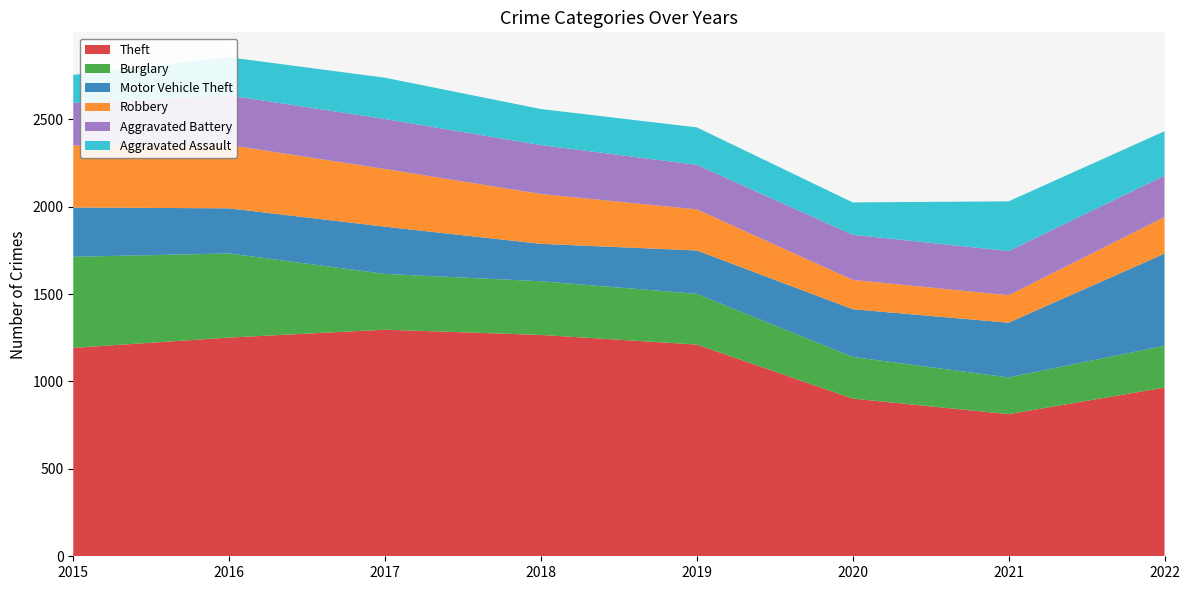

Reading left to right, transcribe all the data shown in this chart.

Theft: 1192	1251	1296	1266	1211	902	813	965
Burglary: 521	481	319	307	290	238	210	239
Motor Vehicle Theft: 282	258	270	214	248	273	313	527
Robbery: 354	362	330	285	235	168	157	209
Aggravated Battery: 244	284	286	280	255	258	253	237
Aggravated Assault: 160	218	236	206	214	185	284	254